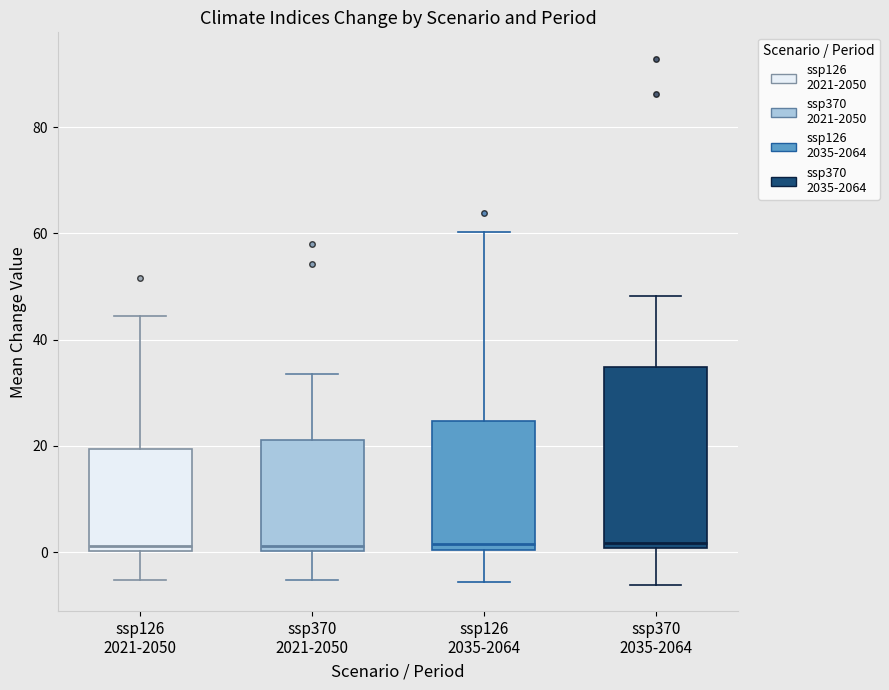

Reading left to right, read every box against the y-axis: the position of its median line, the range the box covers, and the ends of its whiskers. The values are not printed on the chart, so give them approximately, as read against the axis.

ssp126 2021-2050: median 2, box 0 to 20, whiskers -6 to 44
ssp370 2021-2050: median 2, box 0 to 22, whiskers -6 to 34
ssp126 2035-2064: median 2, box 0 to 24, whiskers -6 to 60
ssp370 2035-2064: median 2, box 0 to 34, whiskers -6 to 48